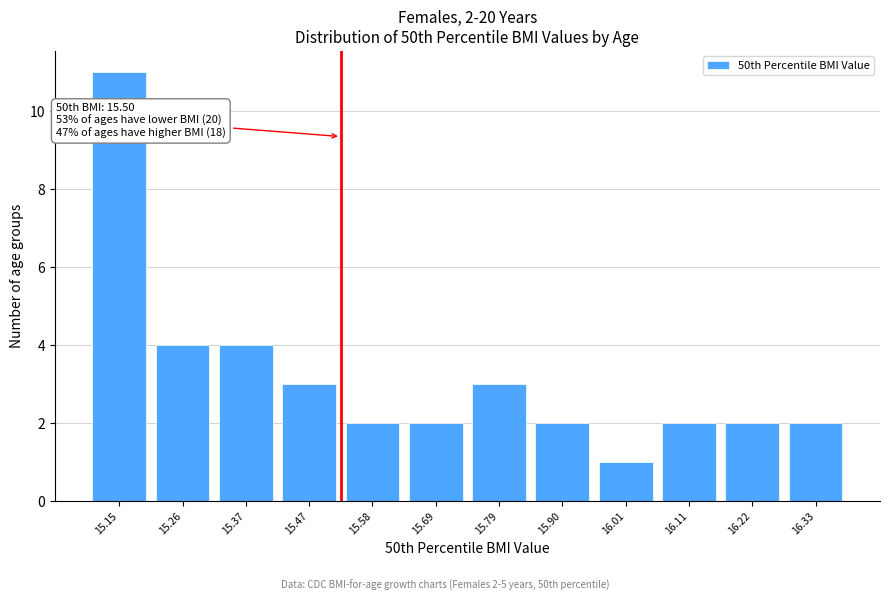

Reading left to right, list all the values displayed in this chart.

15.15=11	15.26=4	15.37=4	15.47=3	15.58=2	15.69=2	15.79=3	15.90=2	16.01=1	16.11=2	16.22=2	16.33=2